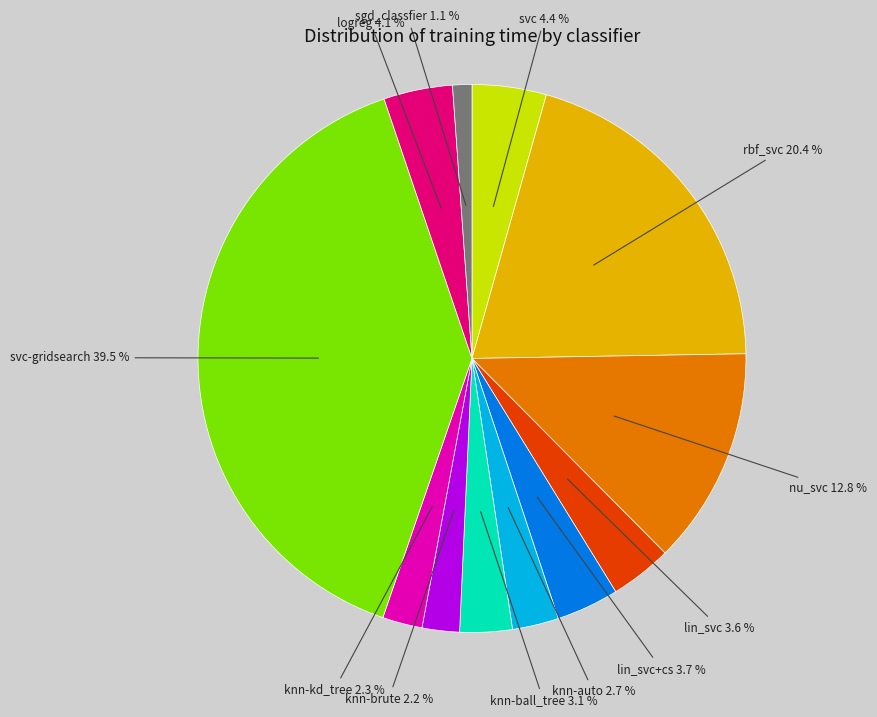

Does any single category account for the majority?

No